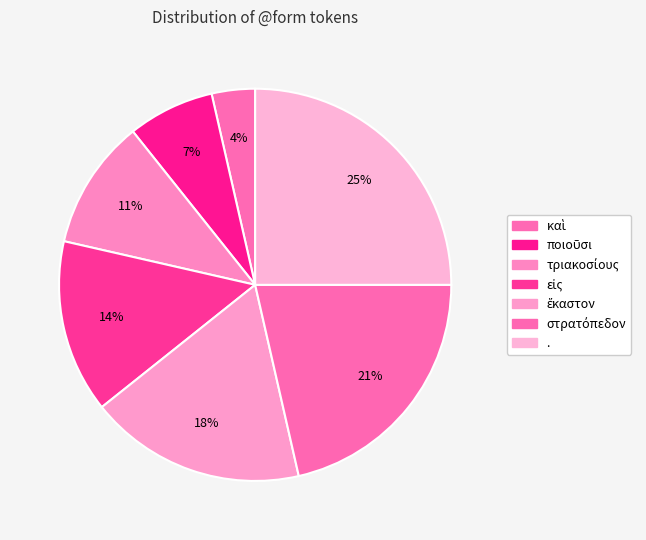

How many segments does this pie chart have?

7